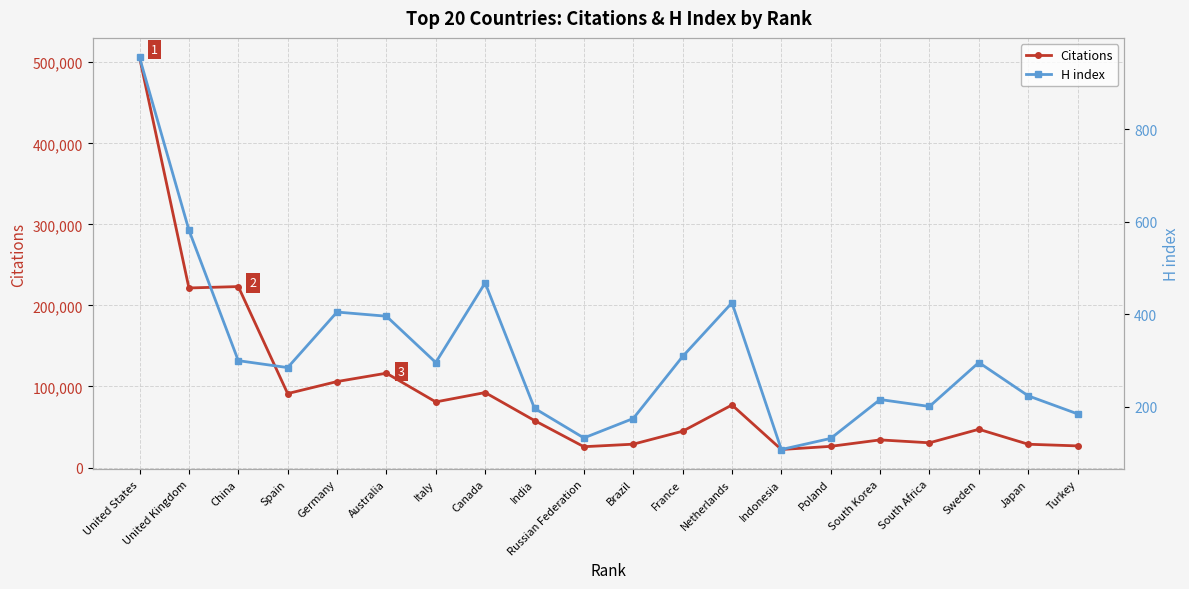

Between Brazil and Turkey, which series saw the biggest shift?

Citations